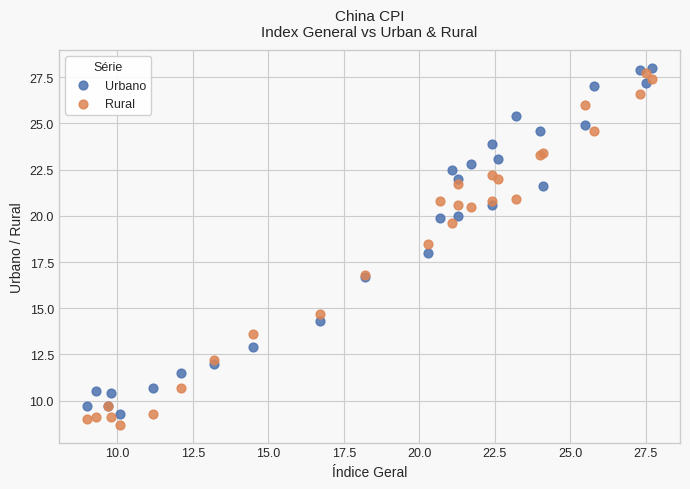

What are all the series names shown in the legend?

Urbano, Rural